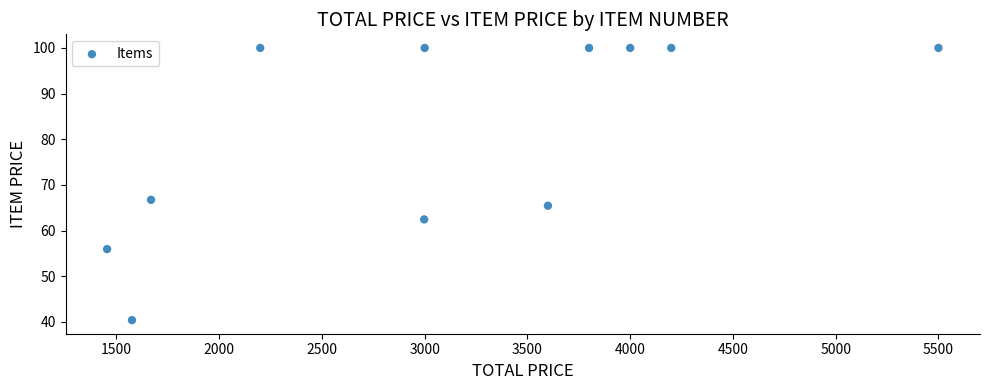

What Y value in the scatter plot is closest to 70?

66.7